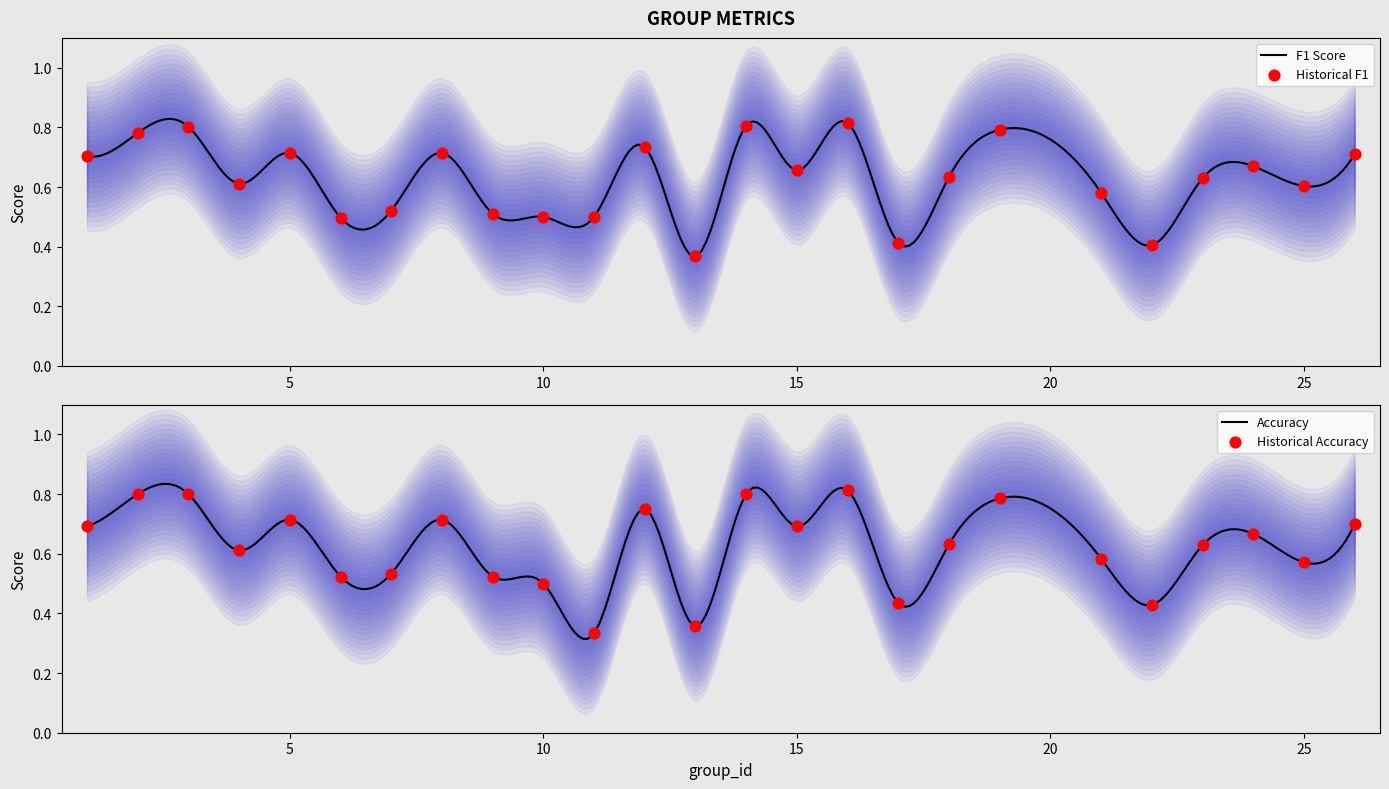

At how many categories does at least one series exceed 0?

25